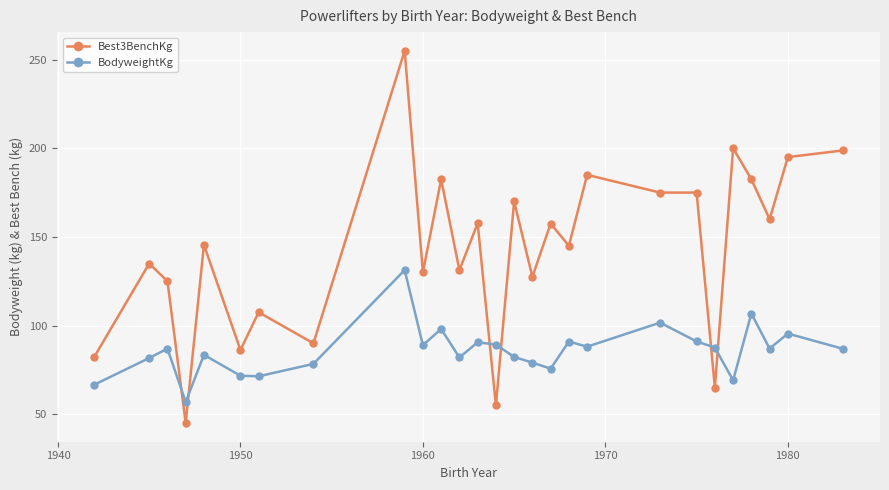

What is the average value of the BodyweightKg series?

85.9